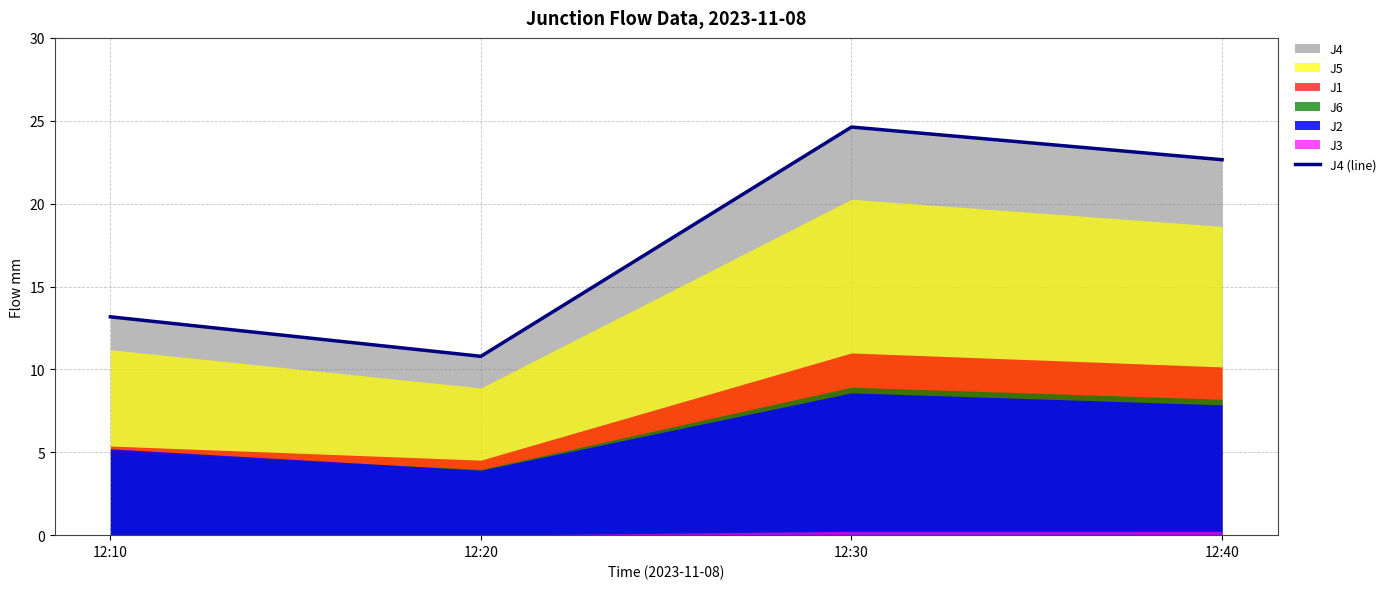

At which label is the value closest to 17?

12:10